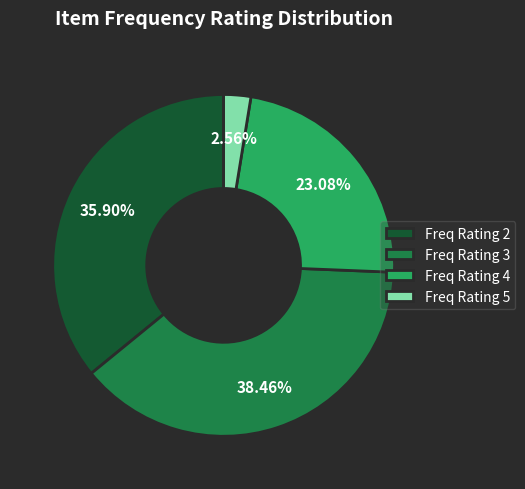

Rank the categories by value from highest to lowest.

Freq Rating 3, Freq Rating 2, Freq Rating 4, Freq Rating 5